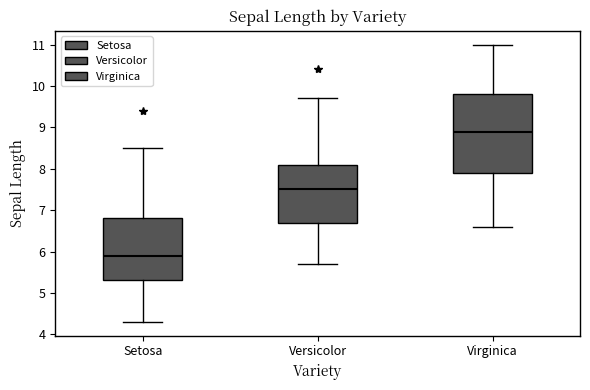

Reading left to right, transcribe this box plot: for each box, give where its median line is, the range the box spans, and where its two whiskers end, as read against the y-axis. The values are not printed on the chart, so give them approximately, as read against the axis.

Setosa: median 5.9, box 5.3 to 6.8, whiskers 4.3 to 8.5
Versicolor: median 7.5, box 6.7 to 8.1, whiskers 5.7 to 9.7
Virginica: median 8.9, box 7.9 to 9.8, whiskers 6.6 to 11.0